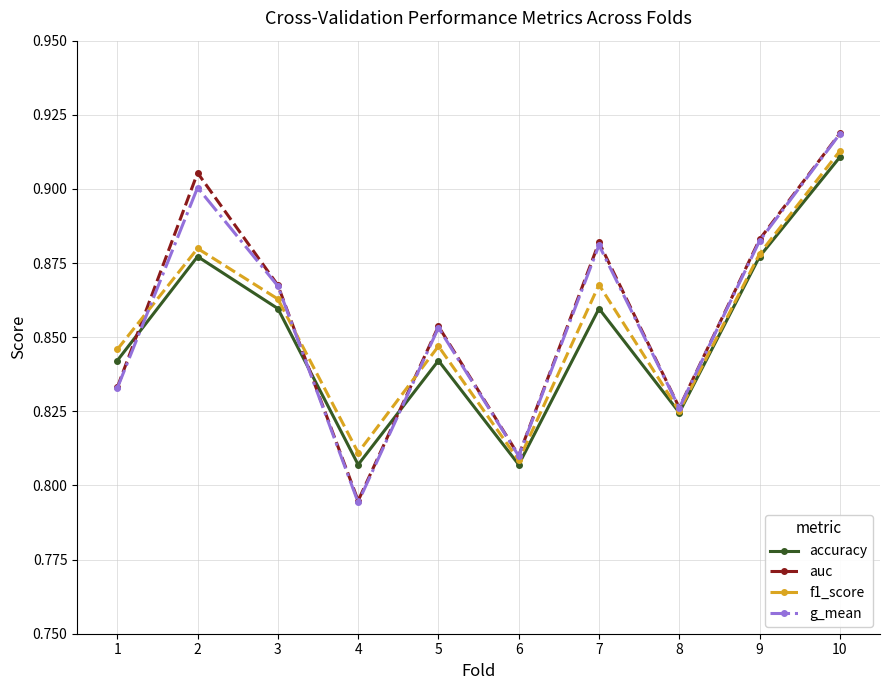

Which category has the highest value across all series?

10